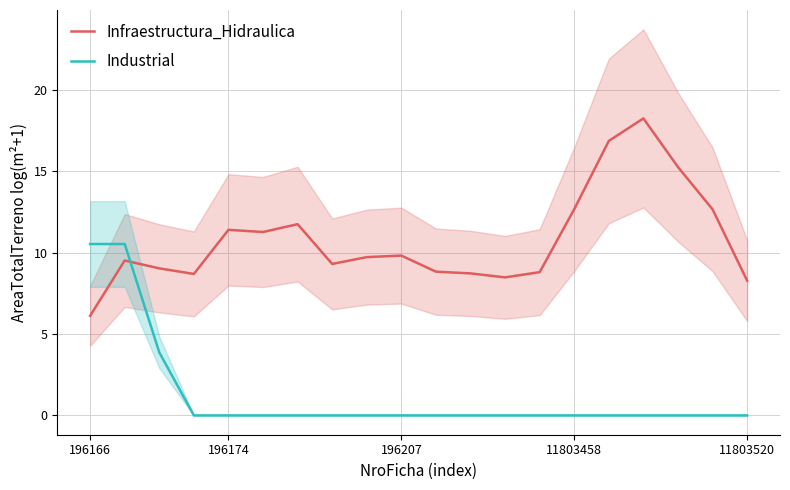

Is the value of Industrial at 11 greater than the value of Infraestructura_Hidraulica at 7?

No